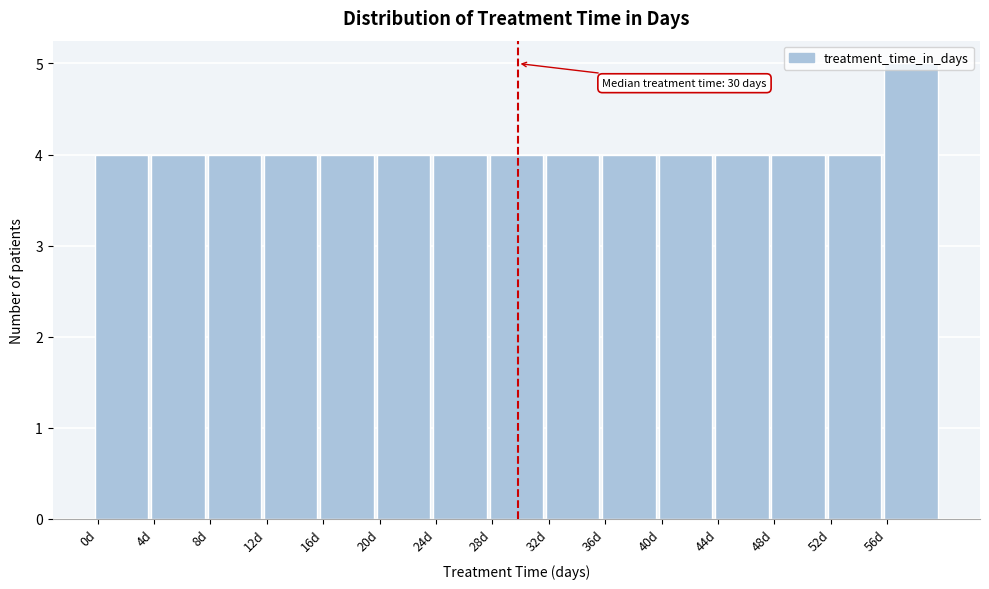

Over which range of the x-axis is the bar tallest?

56 to 60